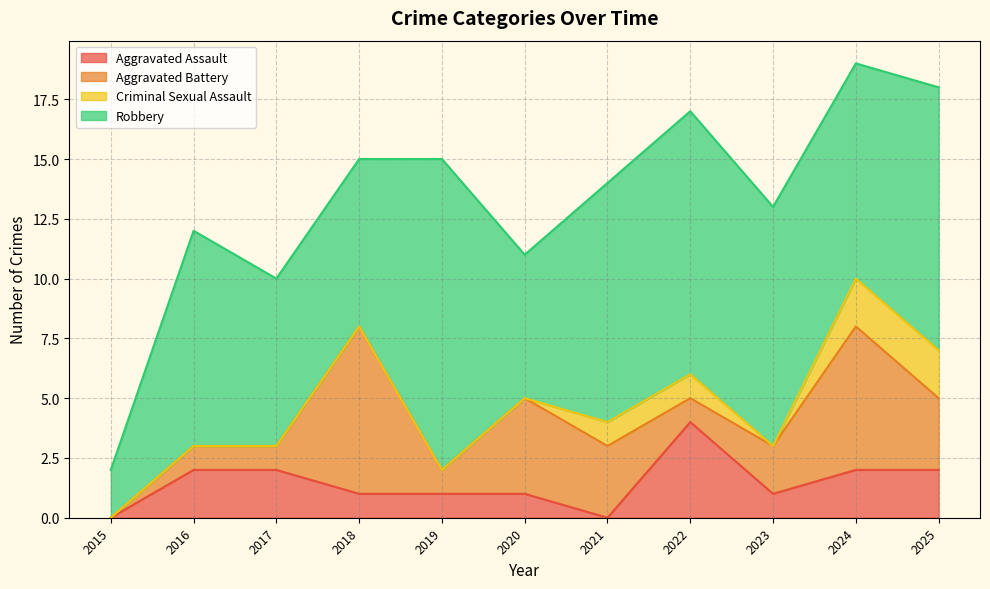

At which category does the chart reach its minimum across all series?

2015